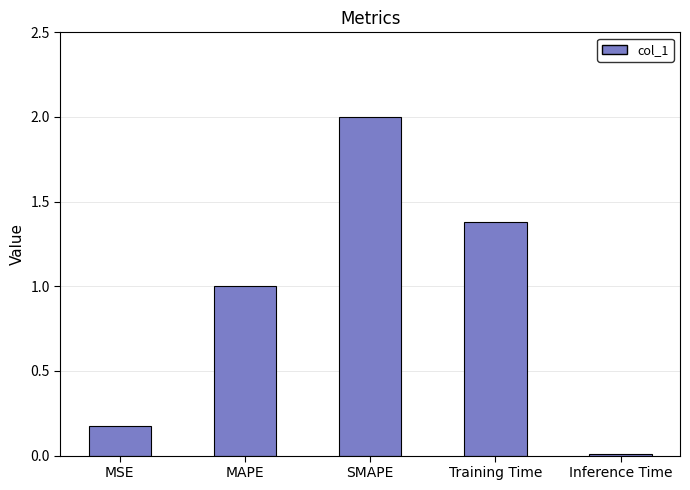

Are the bars horizontal?

No